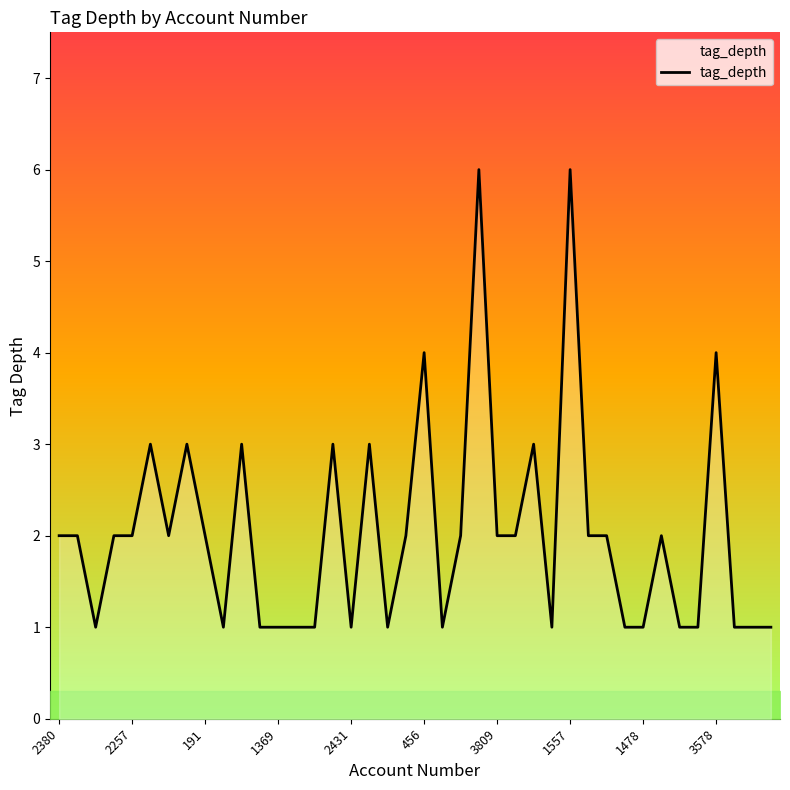

What is the average value?

2